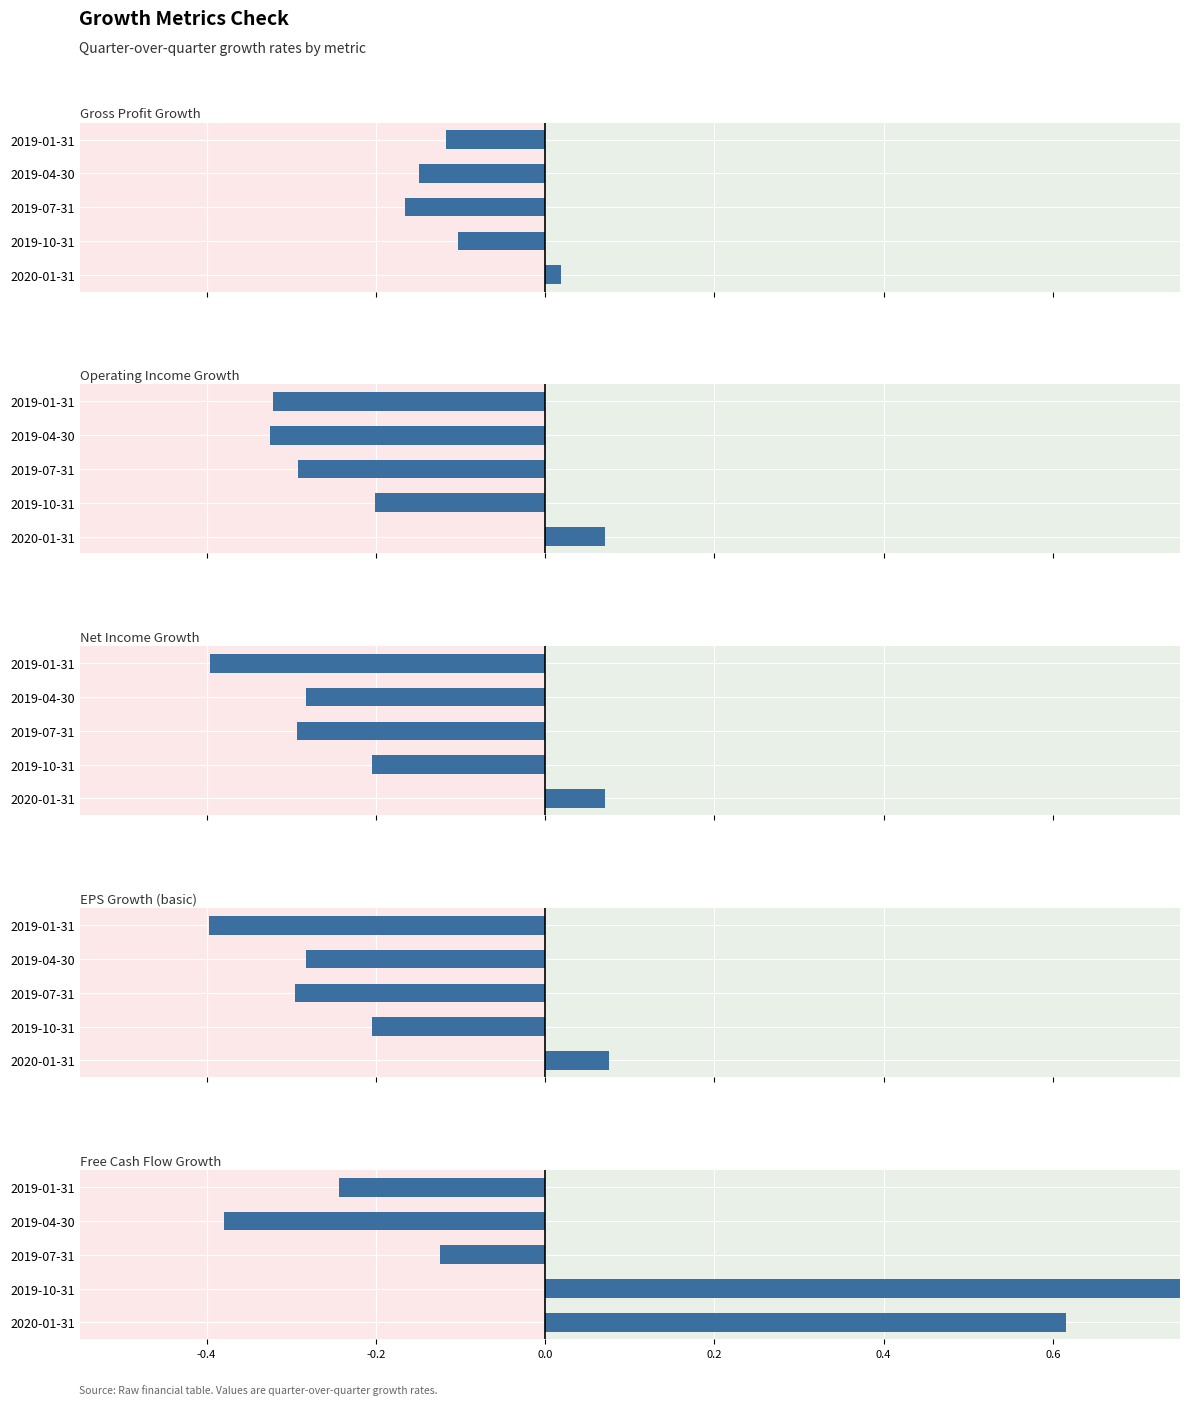

How many values in Free Cash Flow Growth are below zero?

3